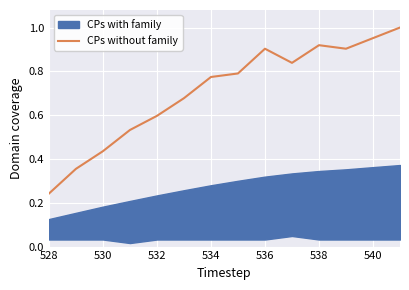

What is the sum of all values?

9.9